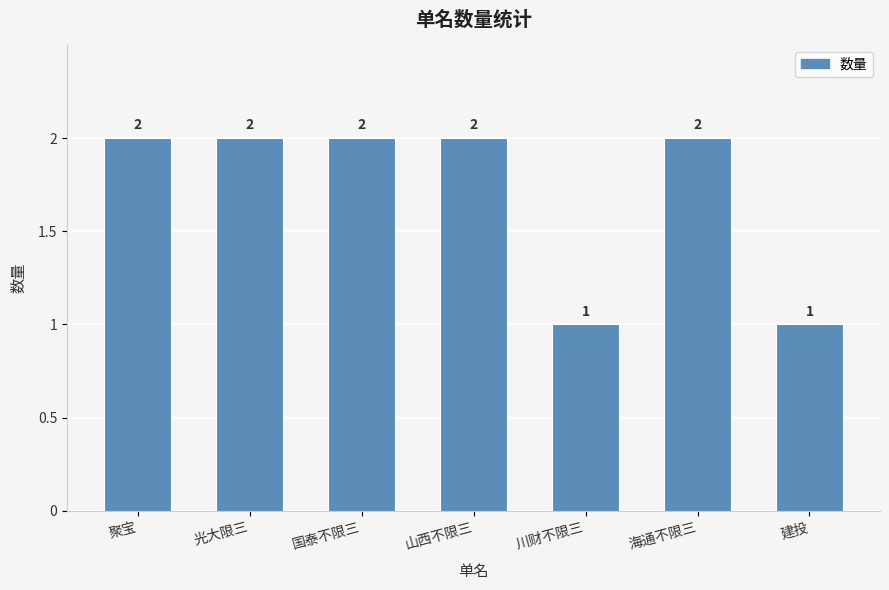

The value at 聚宝 is 2. True or false?

True